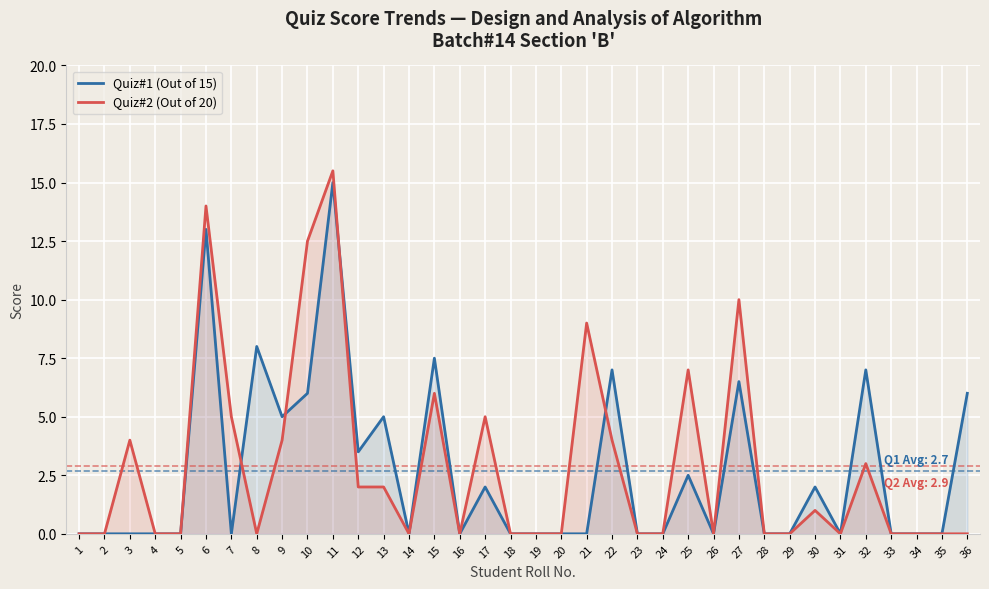

At which label does Quiz#2 (Out of 20) reach its peak?

11